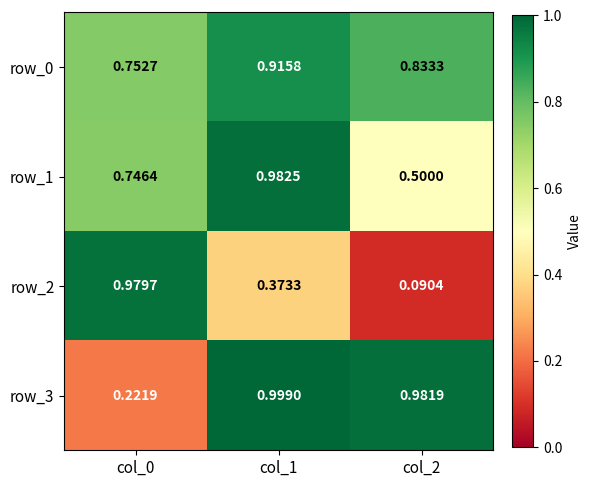

Which category has the highest value in the row_1 series?

col_1